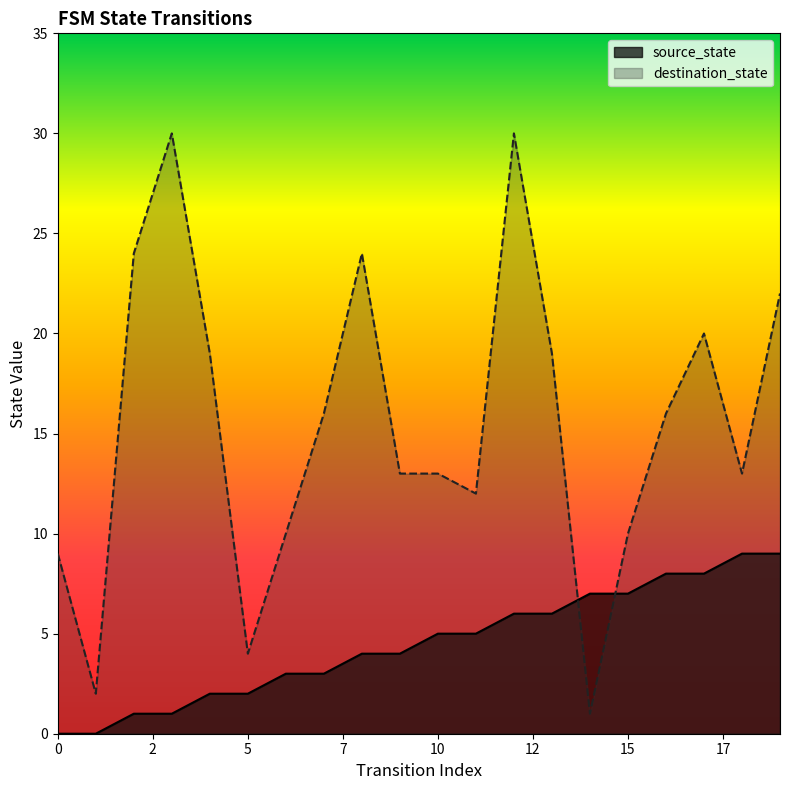

Which has a higher value, 15 or 9?

15